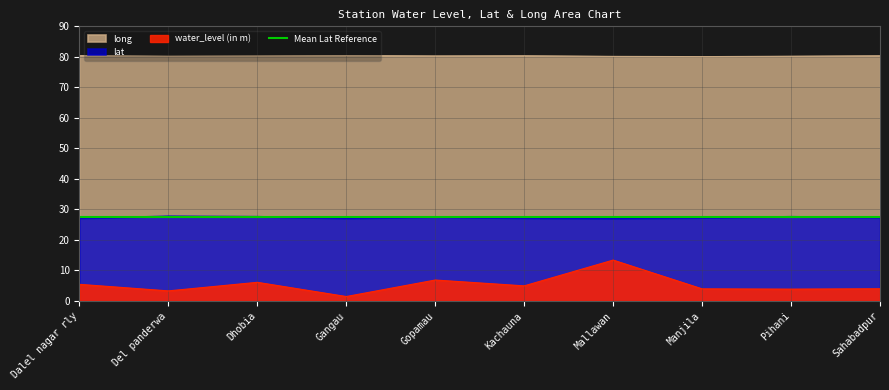

At which category is the sum across all series the highest?

Mallawan